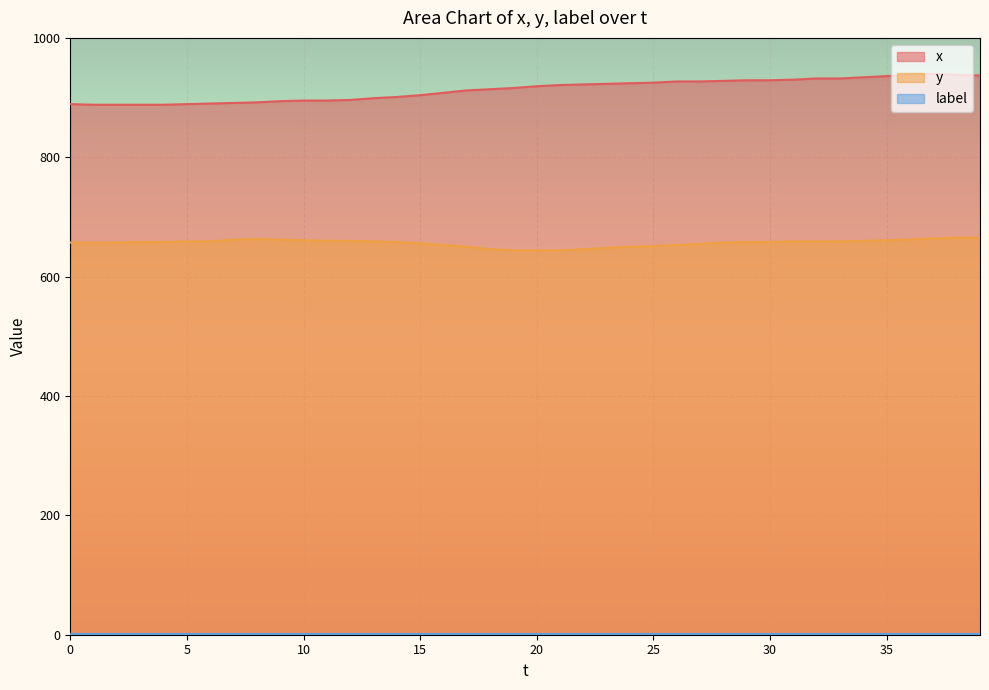

What is the lowest value of the x series?

888